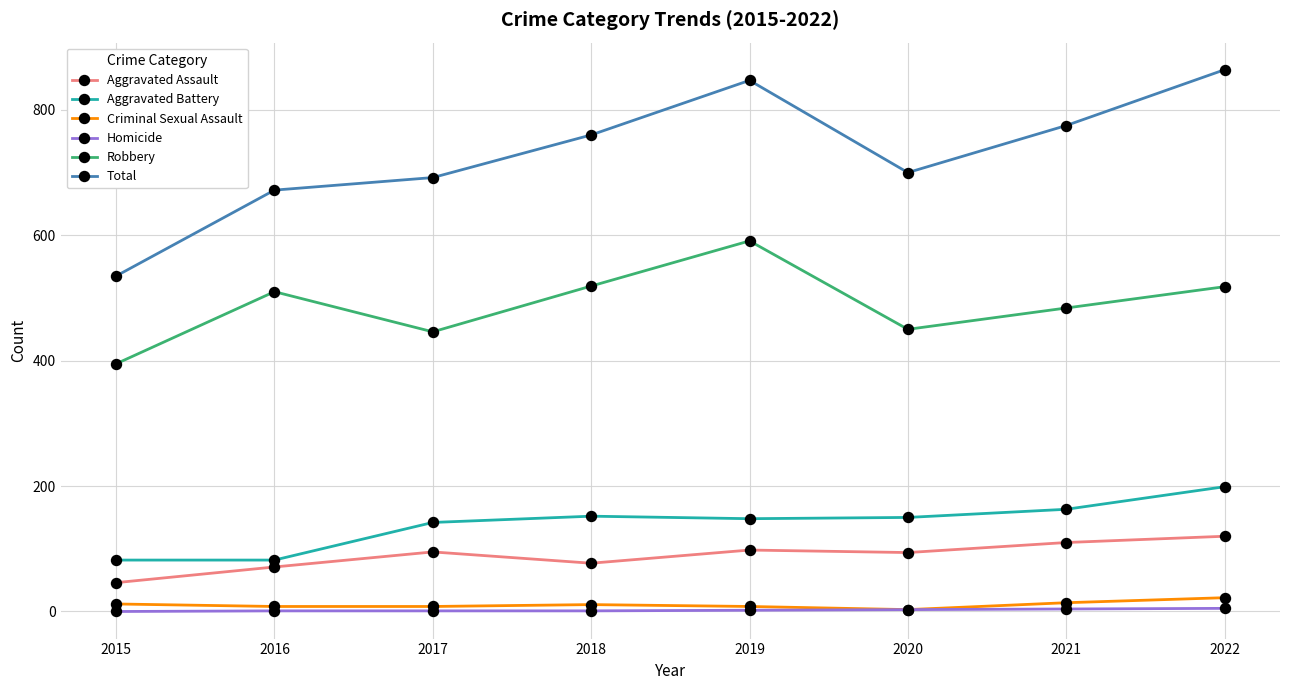

What is the difference between the second highest and second lowest values in the Homicide series?

3